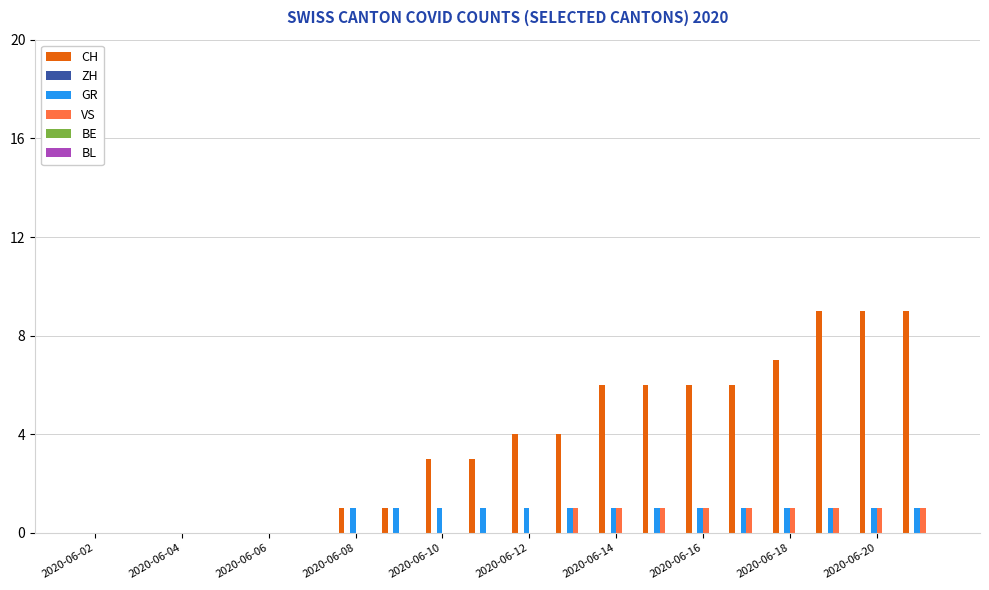

Count the CH values in the range 0 to 6.

16